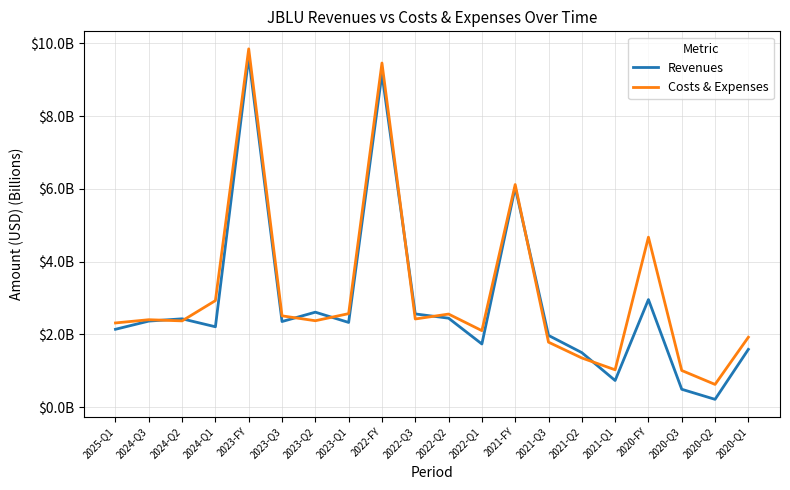

Which series has the widest spread of values?

Revenues